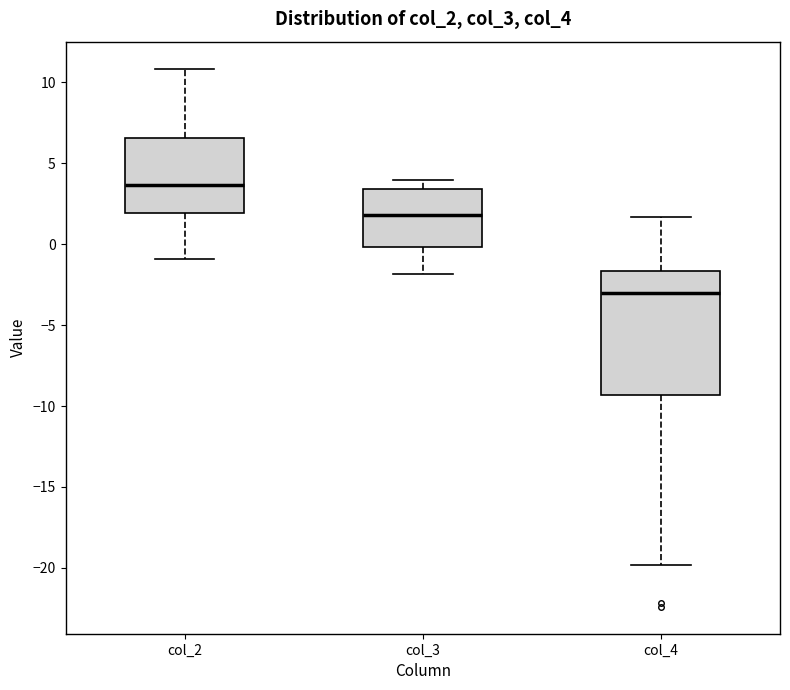

Reading left to right, read every box against the y-axis: the position of its median line, the range the box covers, and the ends of its whiskers. The values are not printed on the chart, so give them approximately, as read against the axis.

col_2: median 3.5, box 2.0 to 6.5, whiskers -1.0 to 11.0
col_3: median 2.0, box 0.0 to 3.5, whiskers -2.0 to 4.0
col_4: median -3.0, box -9.5 to -1.5, whiskers -20.0 to 1.5